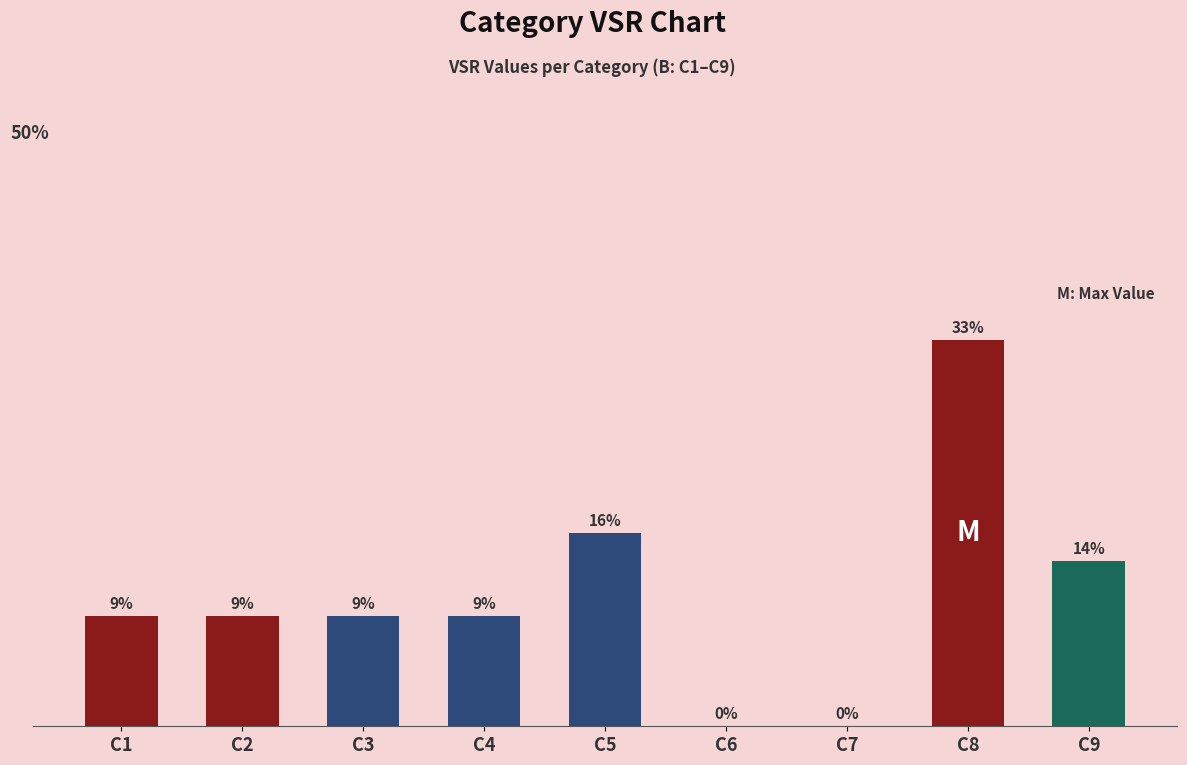

Where does the data first go above 8?

C5